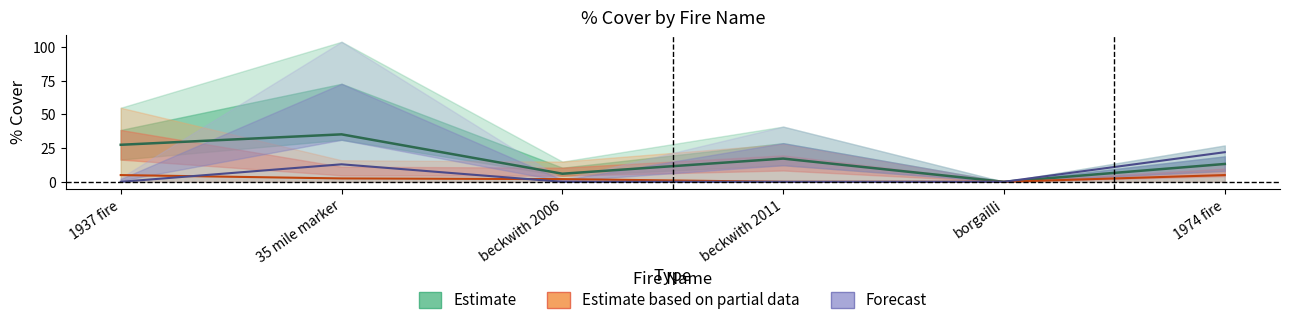

The Estimate series shows 9.9 at beckwith 2006. True or false?

False